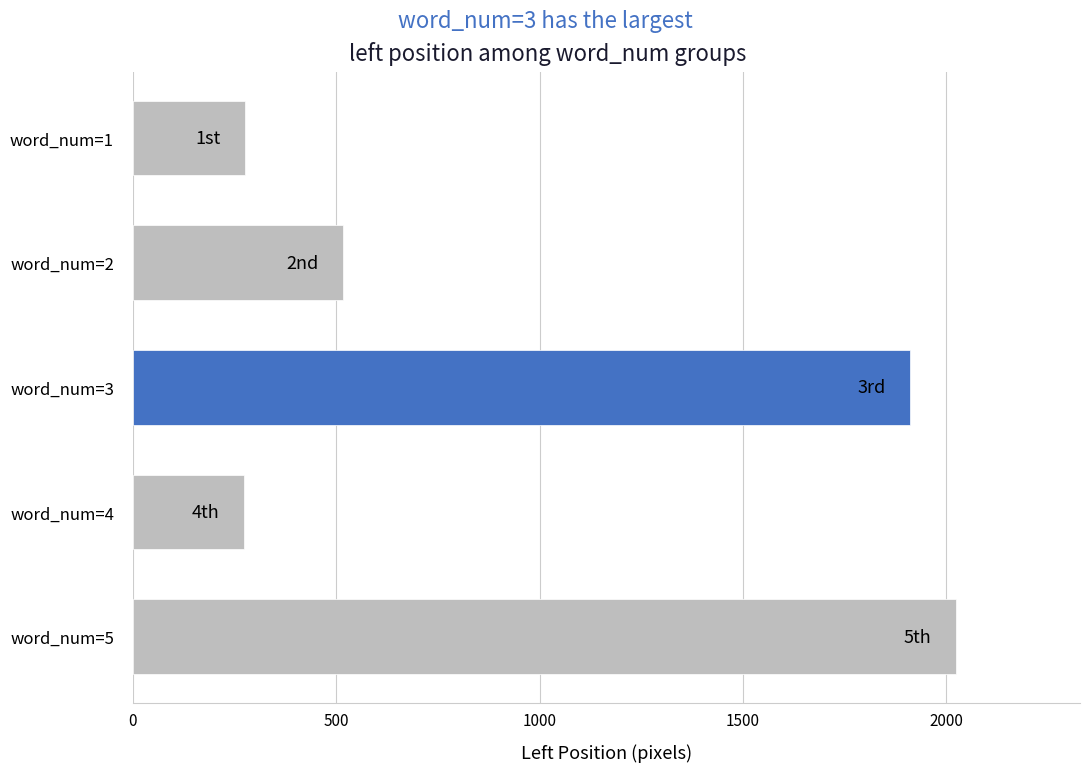

Which has a higher value, word_num=5 or word_num=4?

word_num=5